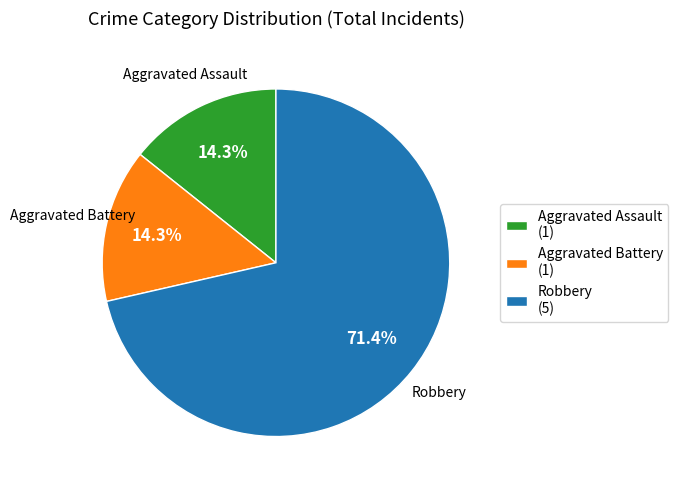

What portion of the pie excludes Robbery?

28.6%